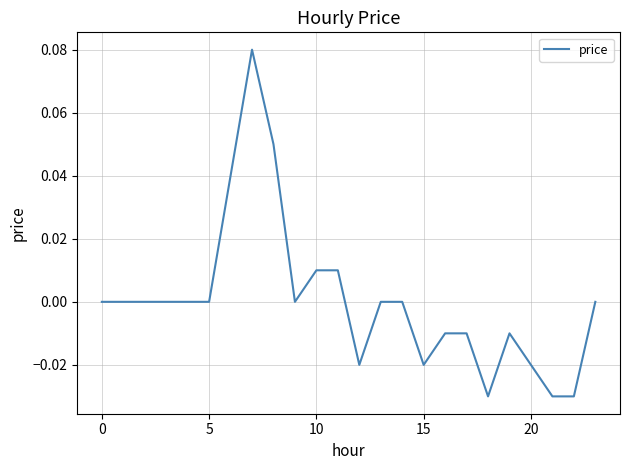

What is the label of the 21st point from the left?

20